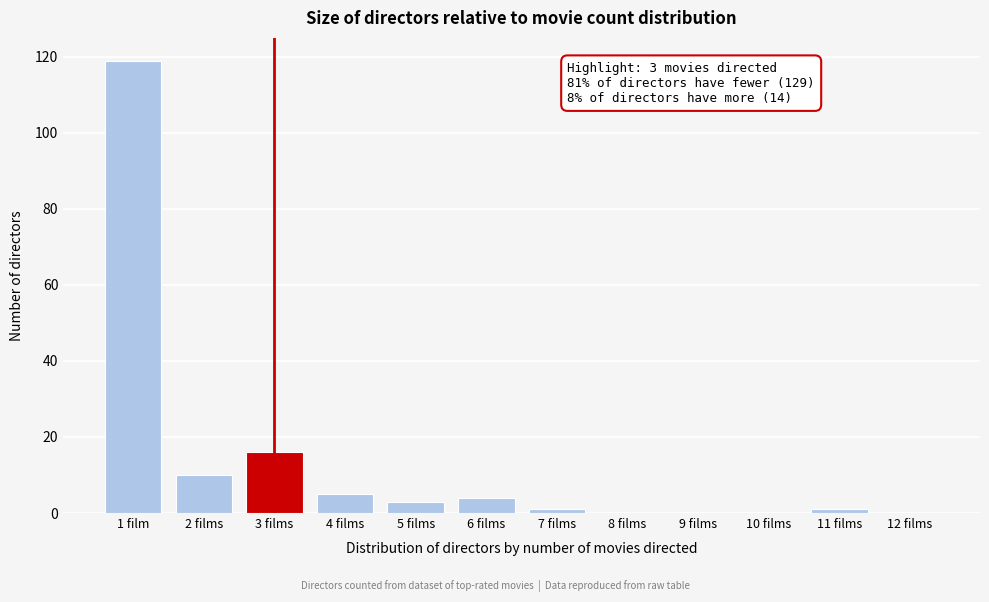

Reading right to left, list all the values displayed in this chart.

12 films=0	11 films=1	10 films=0	9 films=0	8 films=0	7 films=1	6 films=4	5 films=3	4 films=5	3 films=16	2 films=10	1 film=119